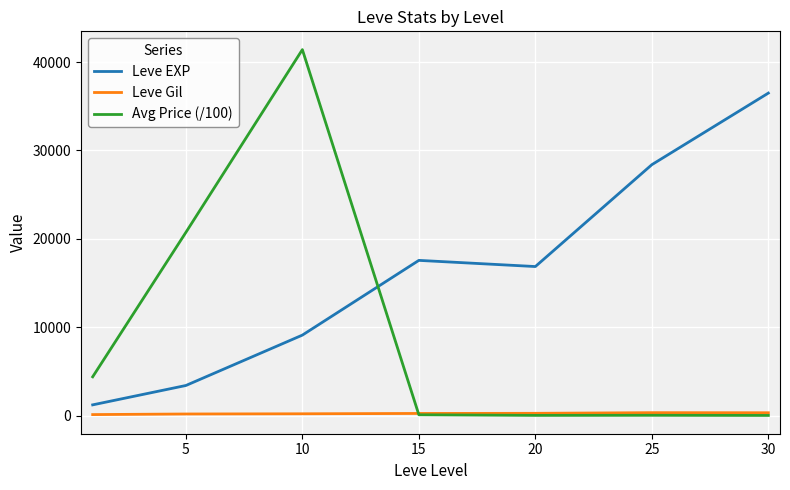

What is the difference between the maximum and minimum values in the Leve Gil series?

216.3